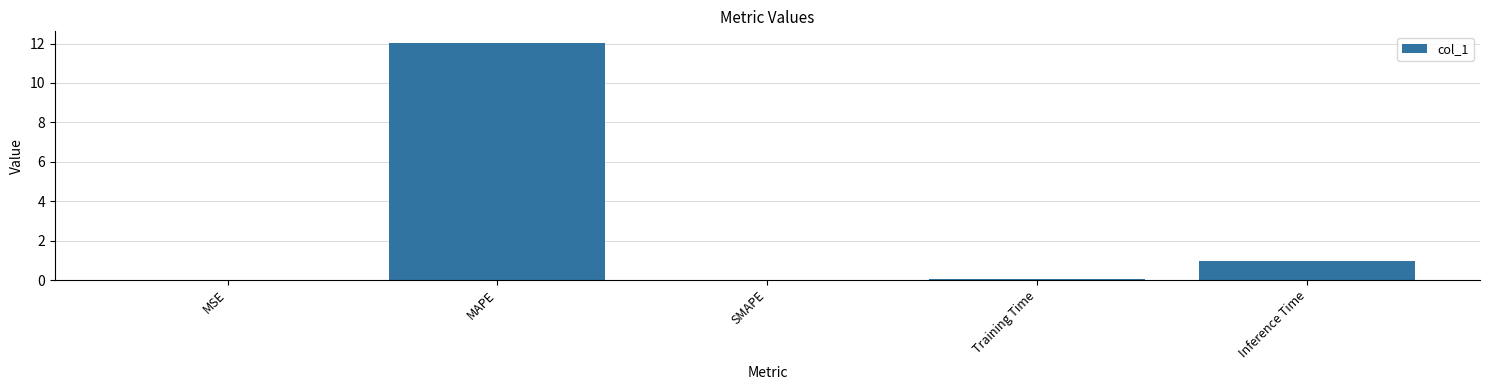

Is it true that the value at SMAPE is -8.1?

False